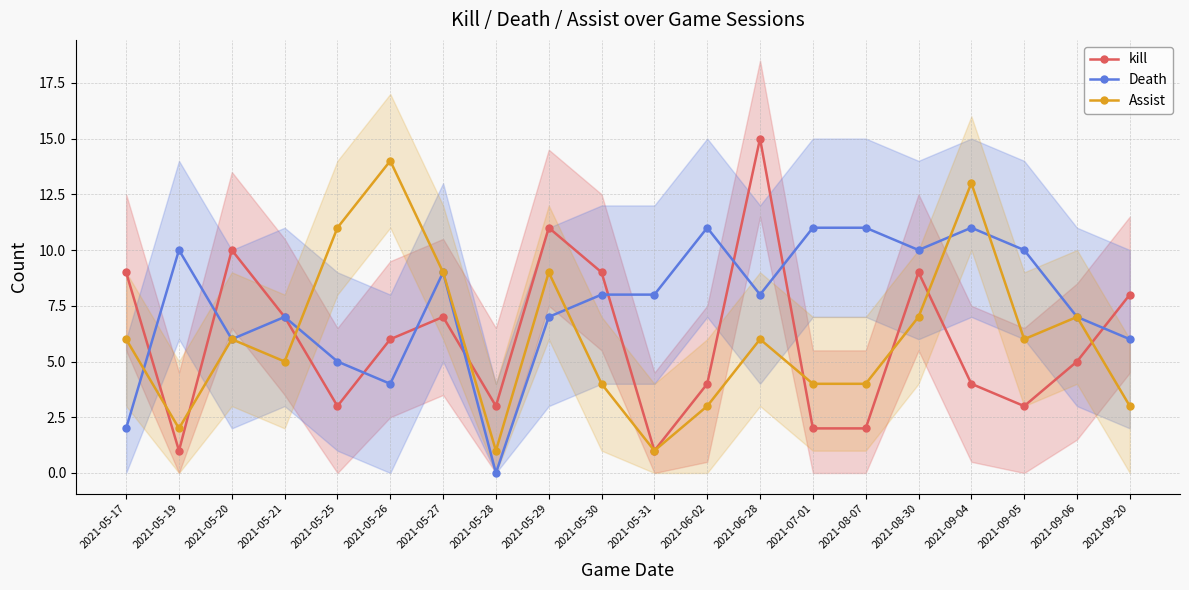

Is the value of kill at 2021-08-07 greater than the value of Assist at 2021-05-21?

No